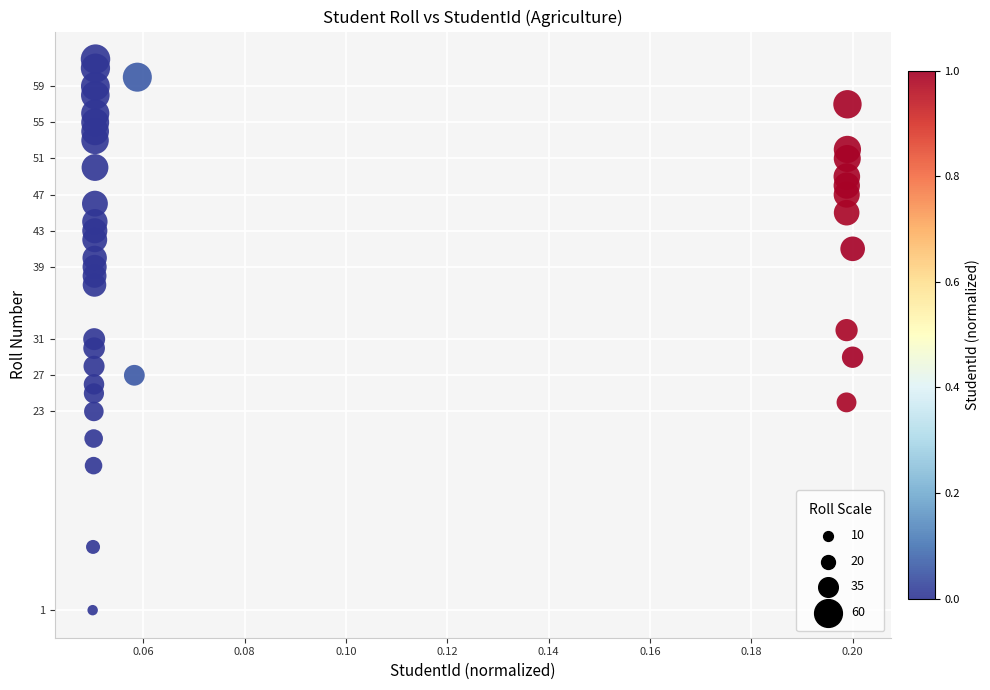

What is the range of Y values (max minus min)?

61